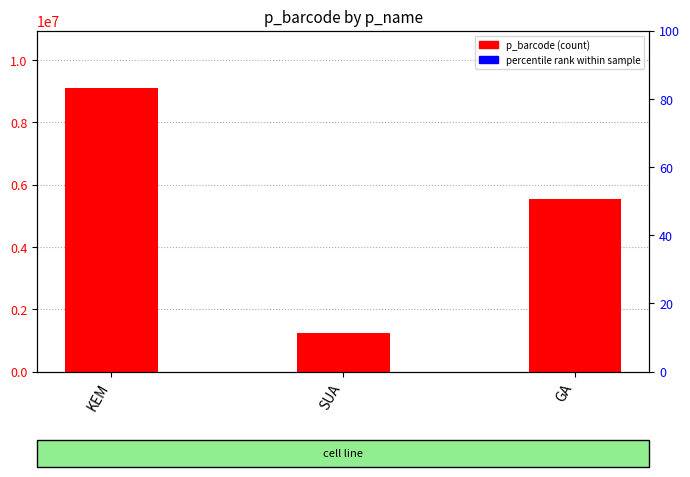

Reading left to right, transcribe all the data shown in this chart.

KEM=9123213	SUA=1231231	GA=5535433